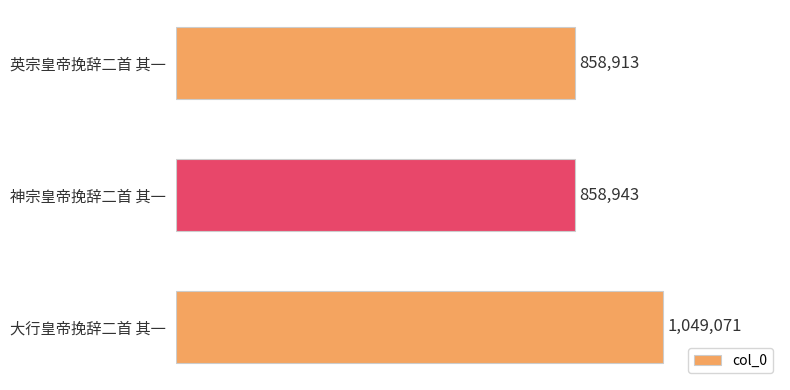

What is the label of the 2nd bar from the bottom?

神宗皇帝挽辞二首 其一